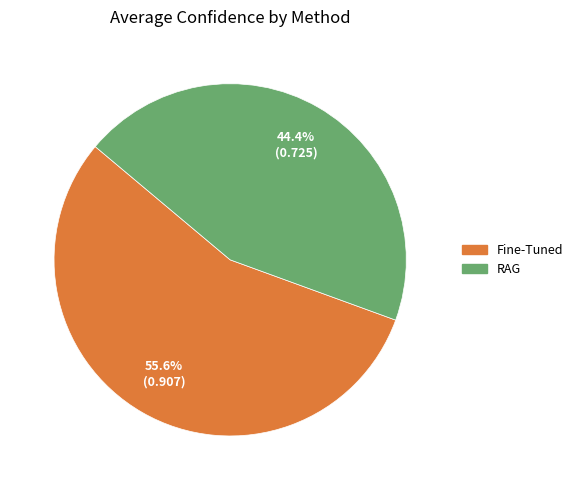

What is the smallest slice in the pie chart?

RAG